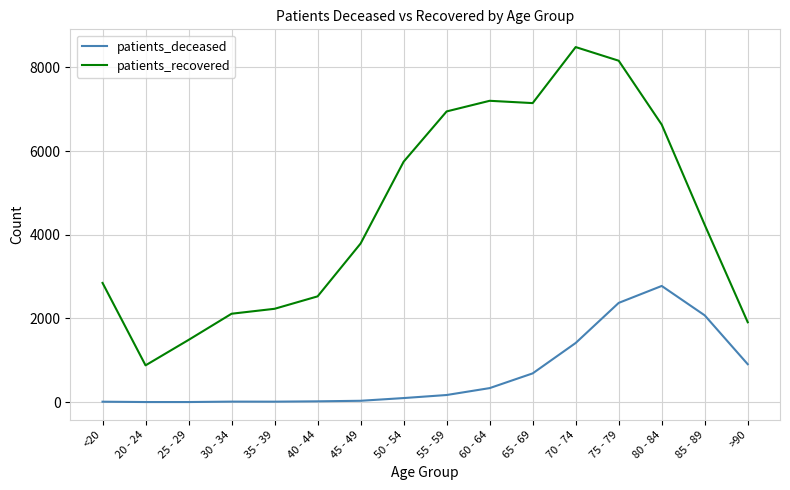

What is the difference between the maximum and minimum values in the patients_deceased series?

2775